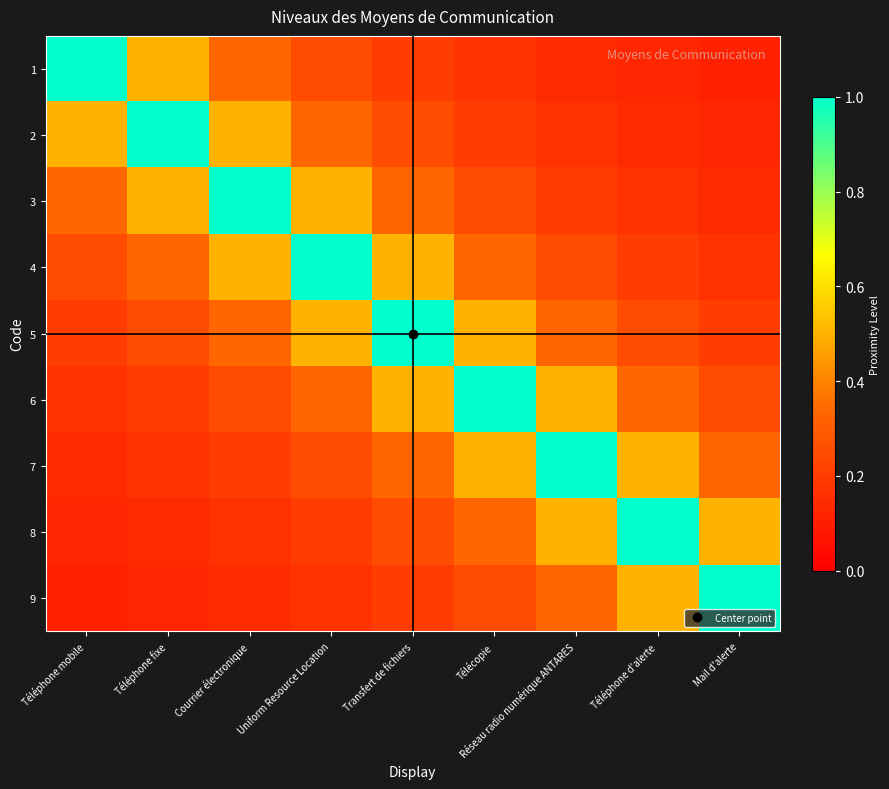

At Téléphone mobile, list the series in order from smallest to largest.

9, 8, 7, 6, 5, 4, 3, 2, 1